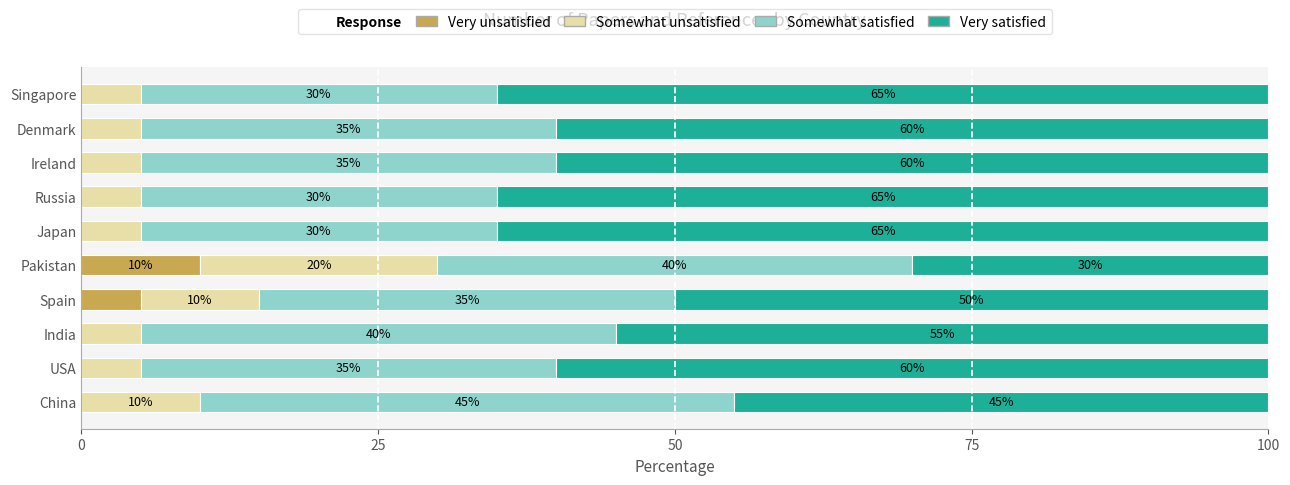

True or false: Very unsatisfied has a value of 0 at China.

True